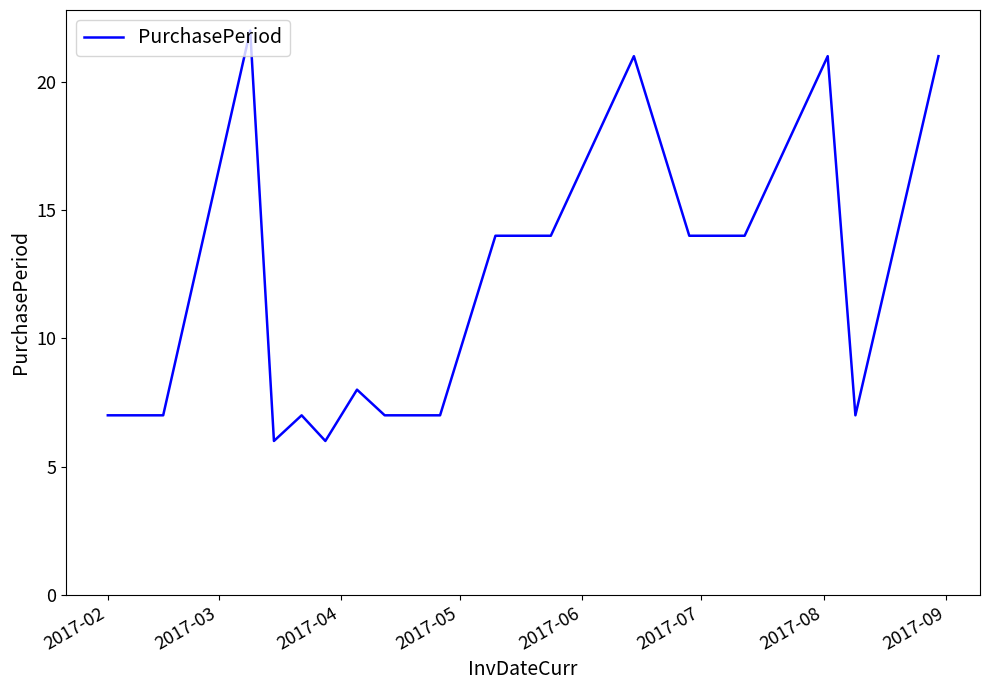

What is the minimum value shown in the chart?

6